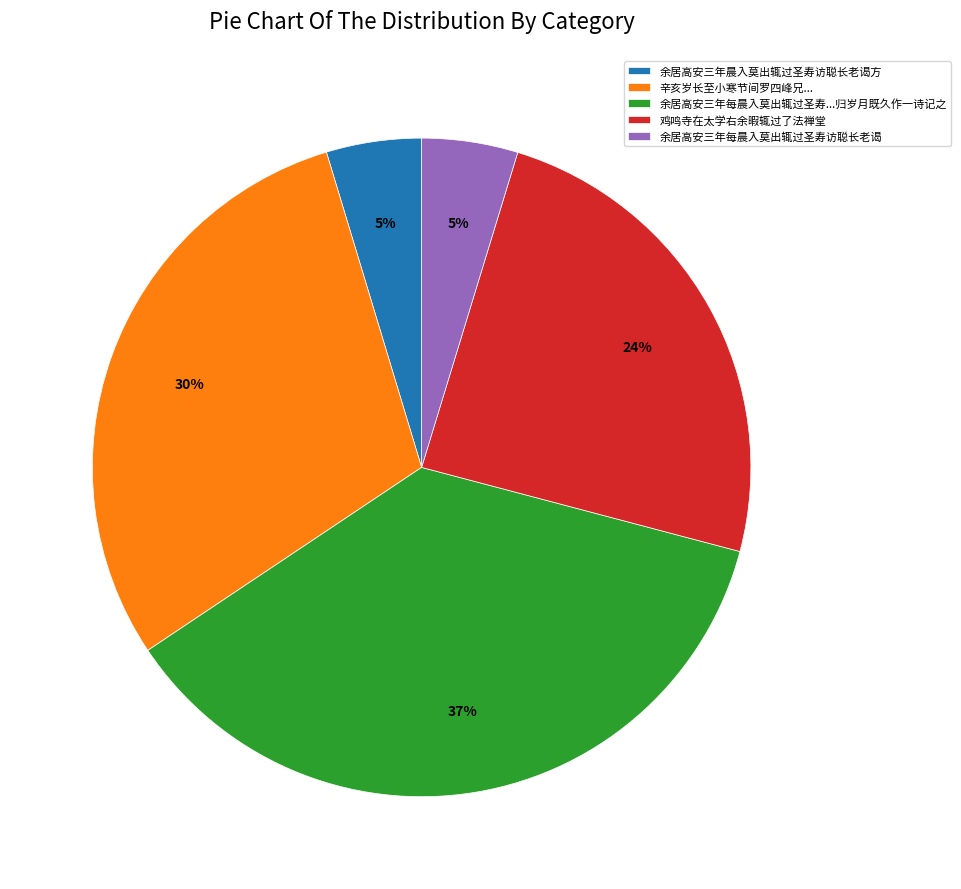

Is the sum of 余居高安三年晨入莫出辄过圣寿访聪长老谒方 and 余居高安三年每晨入莫出辄过圣寿访聪长老谒 greater than half?

No